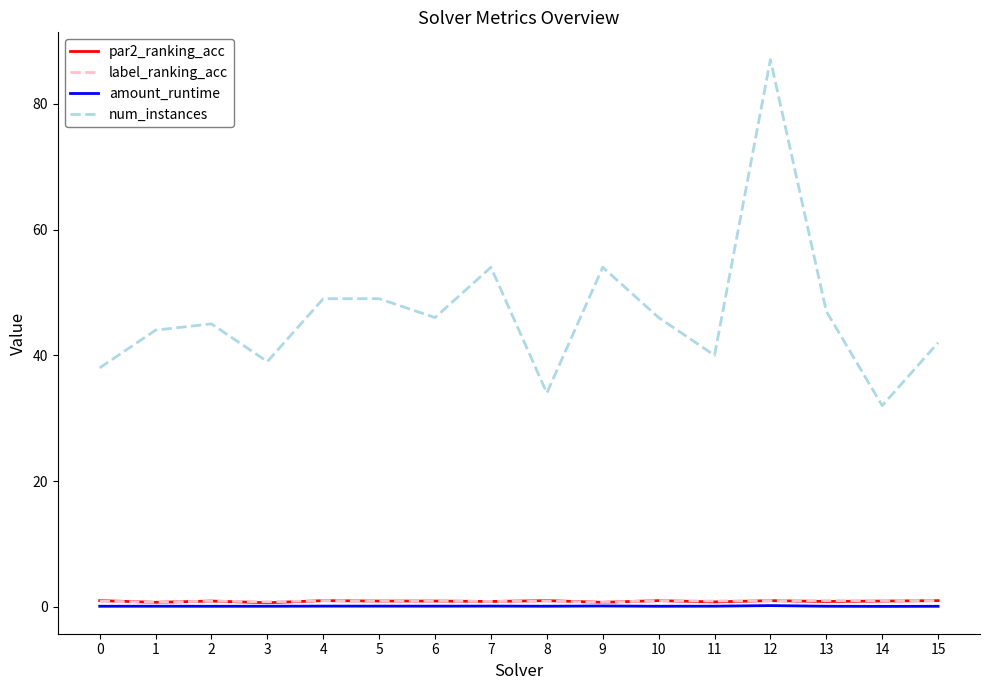

The value of num_instances at 0 is 38.0. True or false?

True